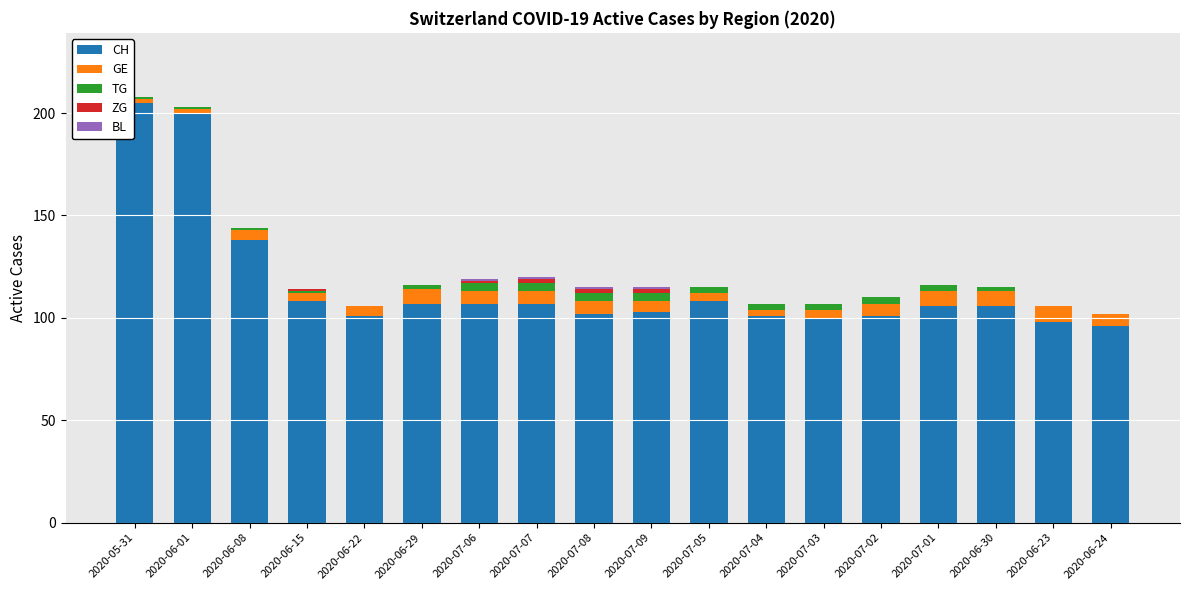

At which label does CH reach its peak?

2020-05-31